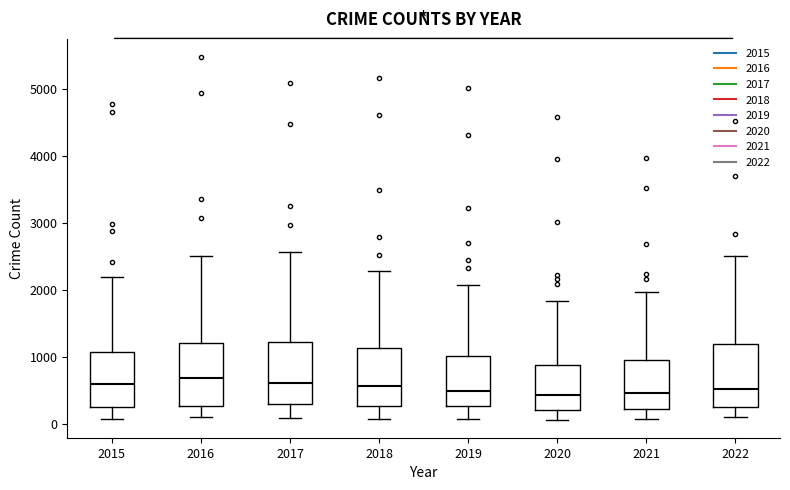

Reading left to right, transcribe this box plot: for each box, give where its median line is, the range the box spans, and where its two whiskers end, as read against the y-axis. The values are not printed on the chart, so give them approximately, as read against the axis.

2015: median 600, box 300 to 1100, whiskers 100 to 2200
2016: median 700, box 300 to 1200, whiskers 100 to 2500
2017: median 600, box 300 to 1200, whiskers 100 to 2600
2018: median 600, box 300 to 1100, whiskers 100 to 2300
2019: median 500, box 300 to 1000, whiskers 100 to 2100
2020: median 400, box 200 to 900, whiskers 100 to 1800
2021: median 500, box 200 to 1000, whiskers 100 to 2000
2022: median 500, box 200 to 1200, whiskers 100 to 2500